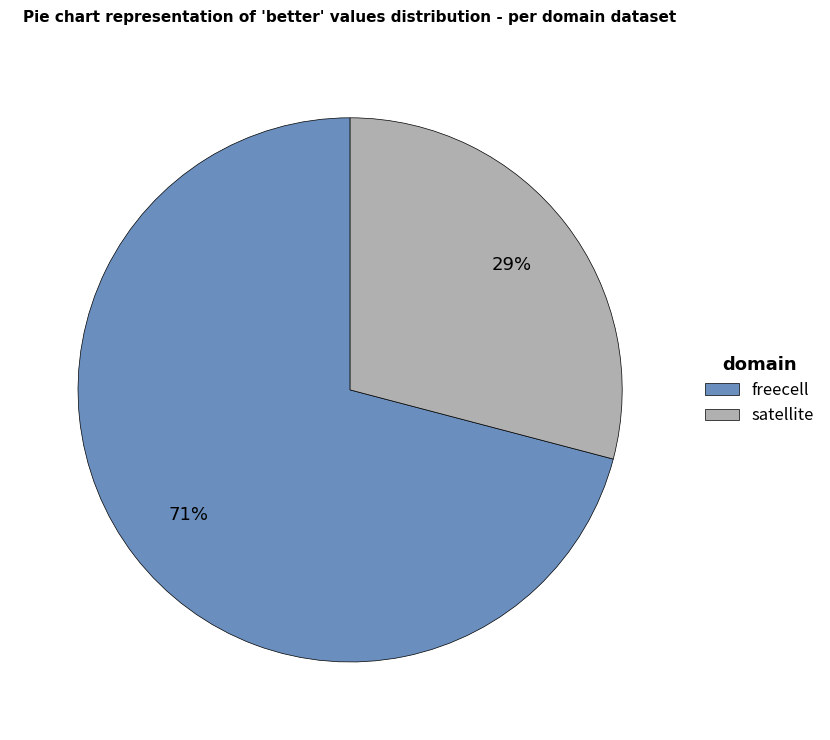

Which slice is the smallest?

satellite